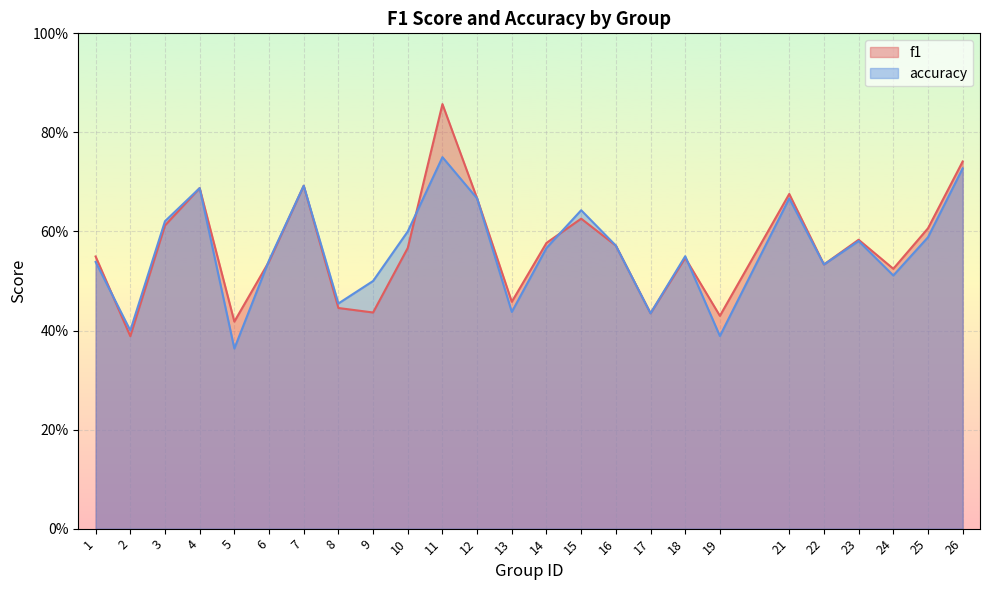

Which category has the highest value in the accuracy series?

11